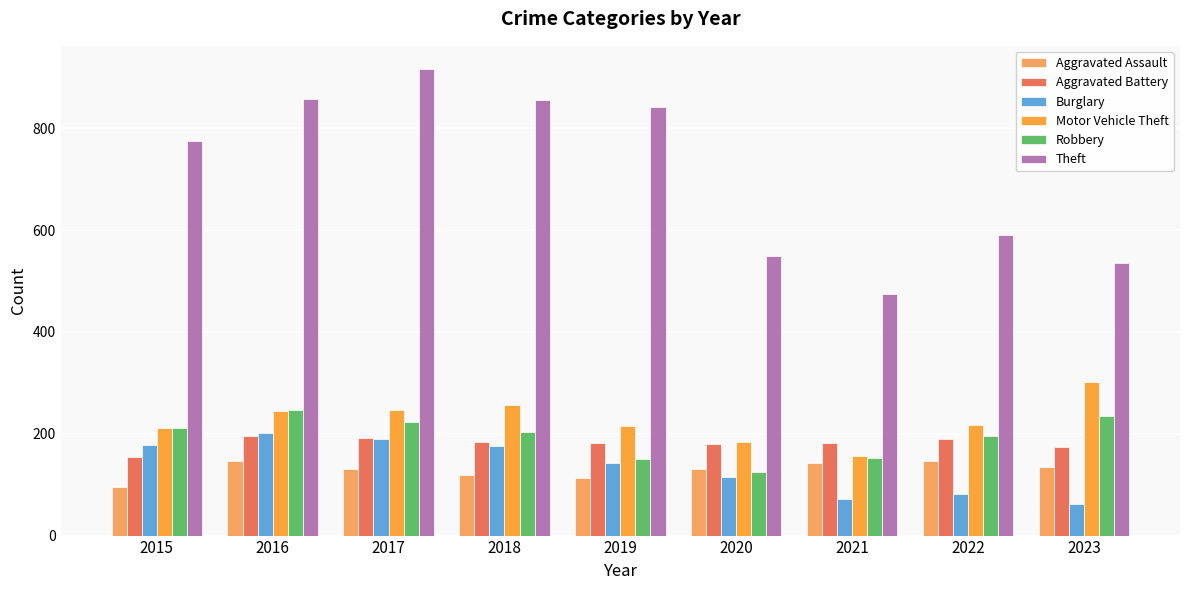

How many bars are there in each group?

6